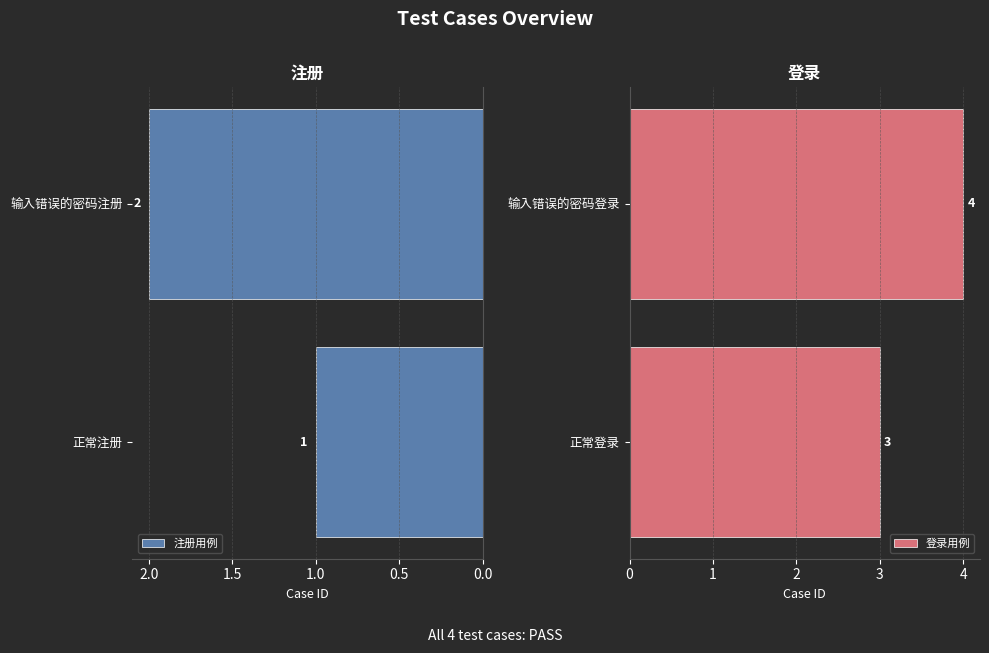

The 注册用例 series shows 2 at 输入错误的密码注册. True or false?

True